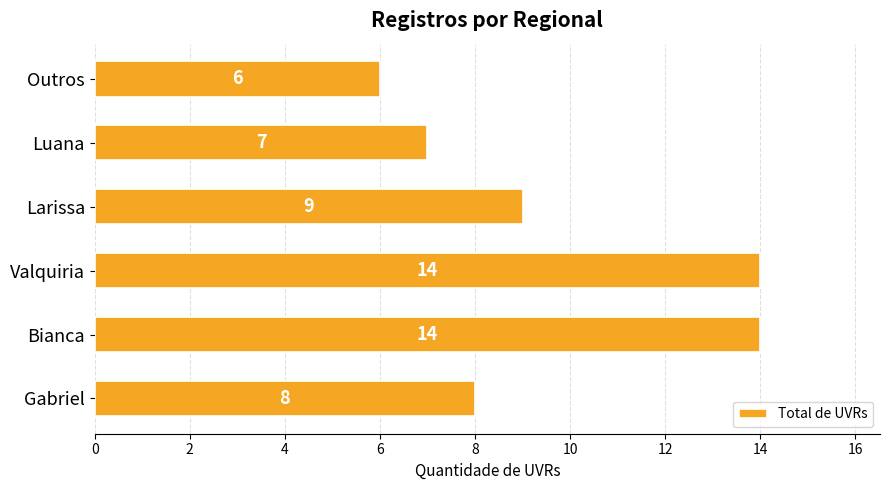

How many data points are less than 9?

3